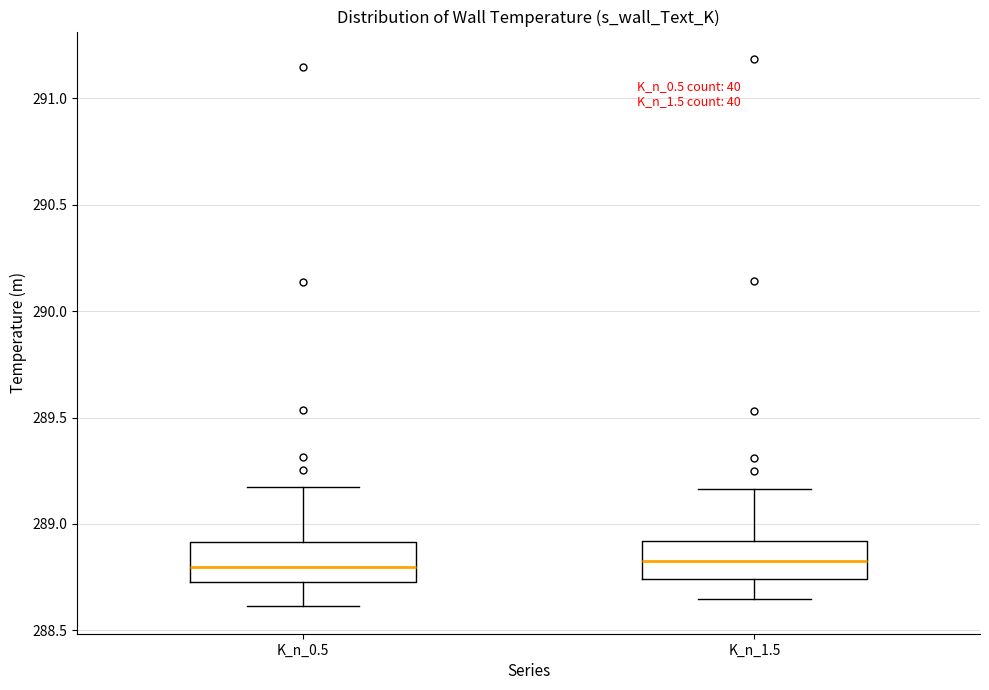

Reading left to right, transcribe this box plot: for each box, give where its median line is, the range the box spans, and where its two whiskers end, as read against the y-axis. The values are not printed on the chart, so give them approximately, as read against the axis.

K_n_0.5: median 288.80, box 288.75 to 288.90, whiskers 288.60 to 289.15
K_n_1.5: median 288.80, box 288.75 to 288.90, whiskers 288.65 to 289.15